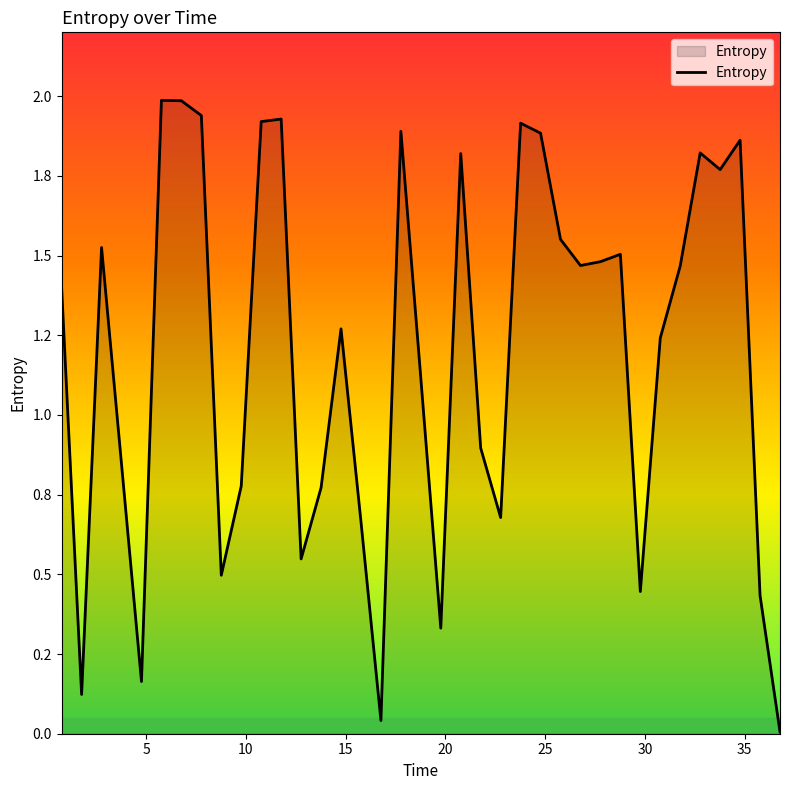

True or false: the data has more than 0 interior local peaks.

True